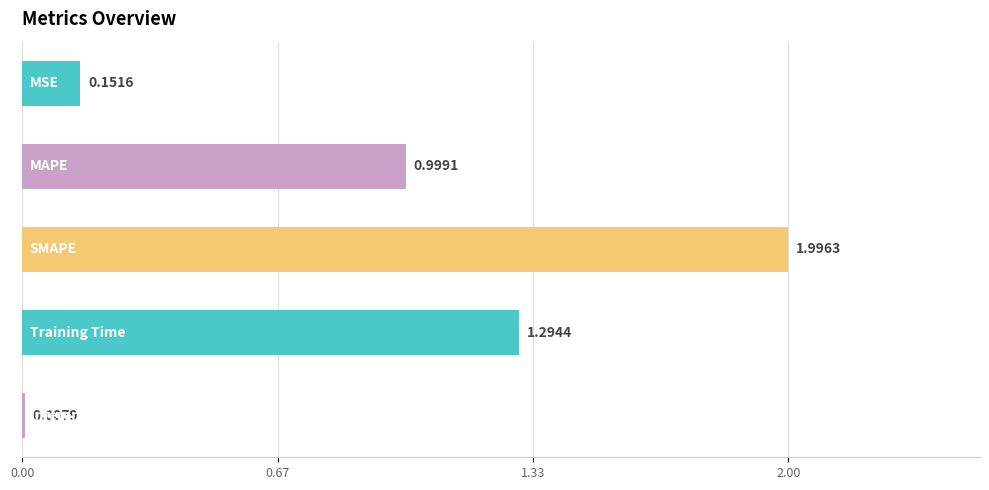

What is the average value?

0.9